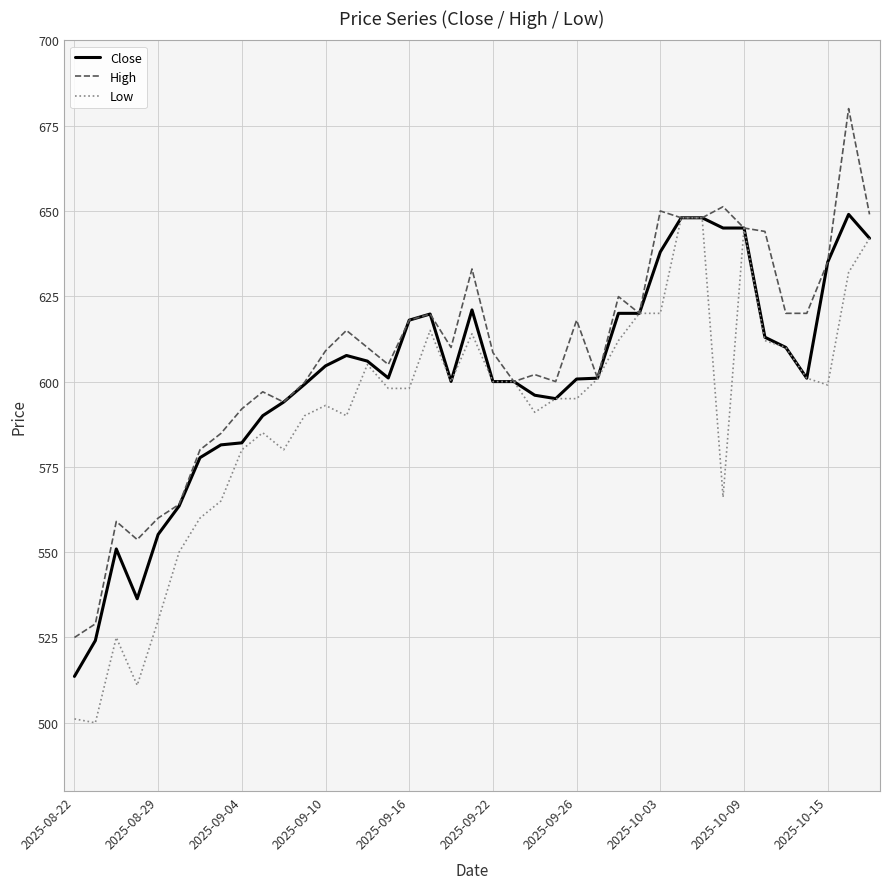

What is the greatest value displayed?

680.0